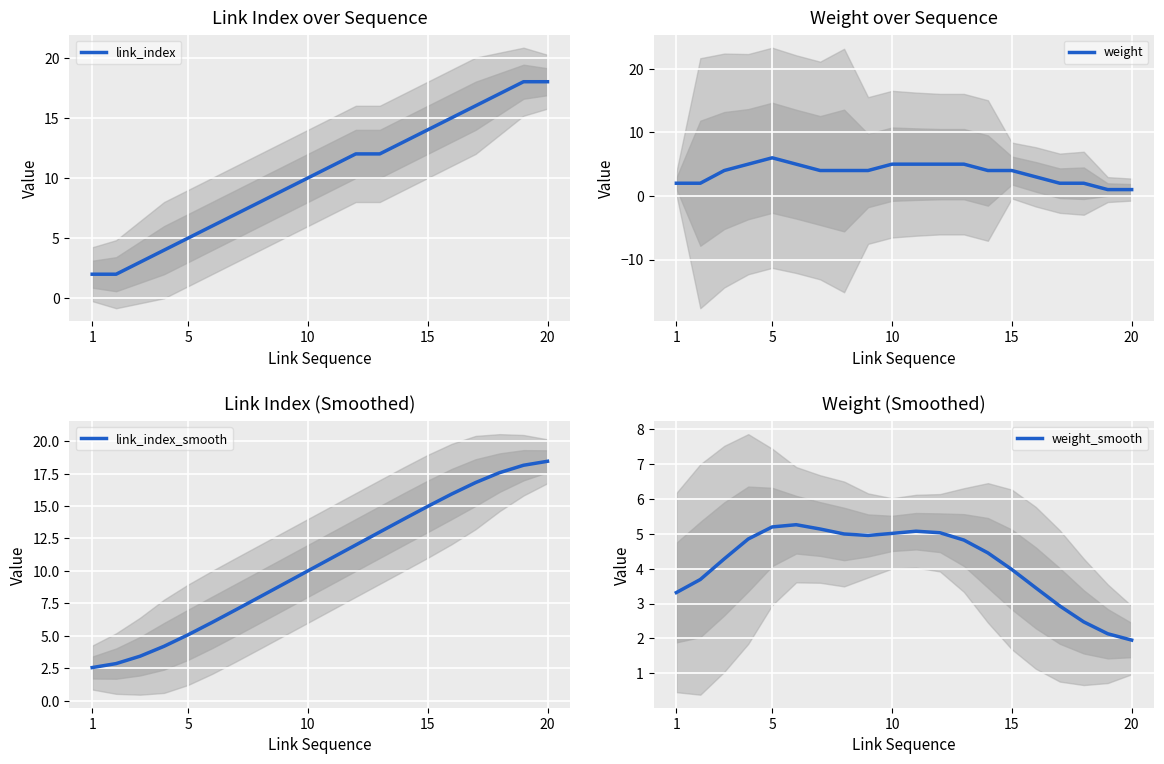

True or false: link_index_smooth has a value of 15.0 at 15.

True